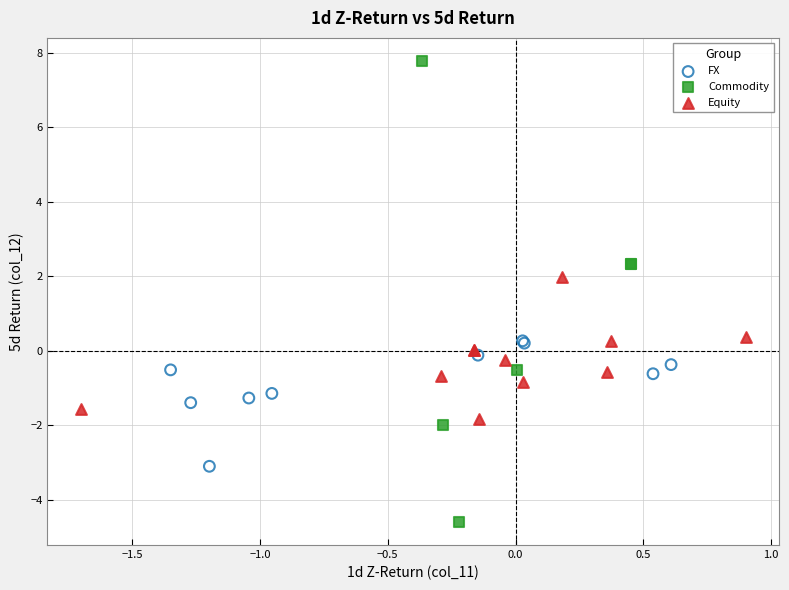

Which series contains the highest Y value?

Commodity